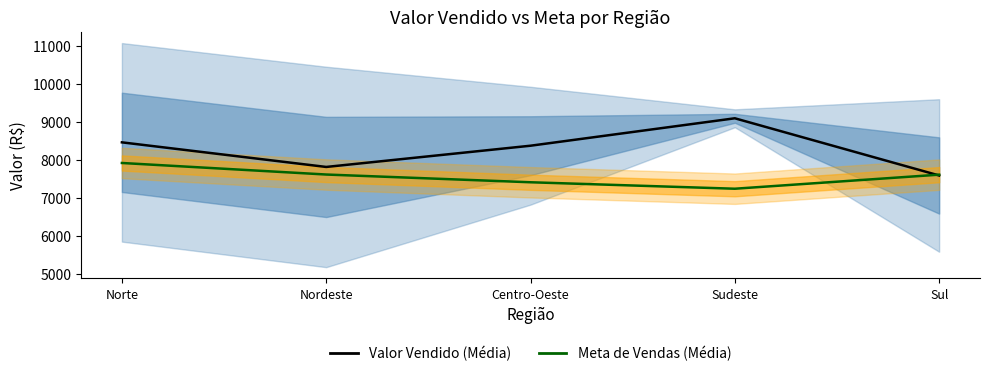

The Valor Vendido (Média) series shows 9103.0 at Sudeste. True or false?

True